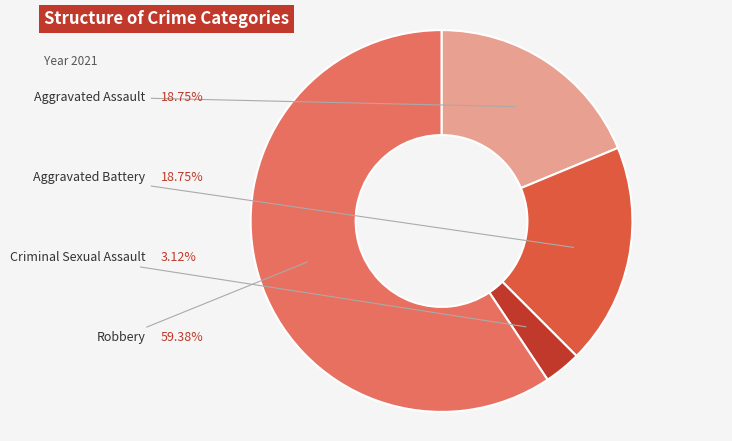

Which category has the smallest portion of the pie?

Criminal Sexual Assault